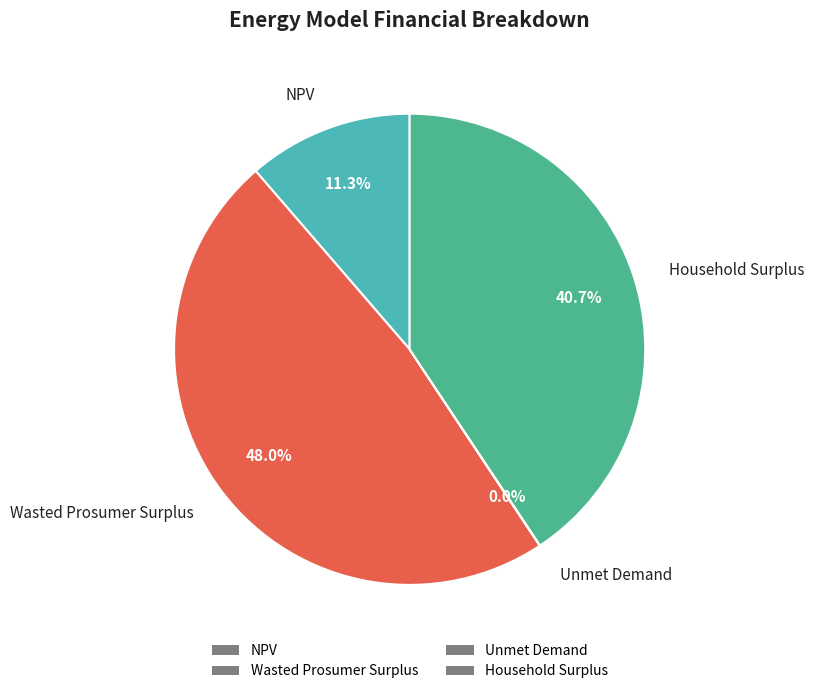

To the nearest percent, what is the difference between the Wasted Prosumer Surplus and Household Surplus slice percentages?

7%